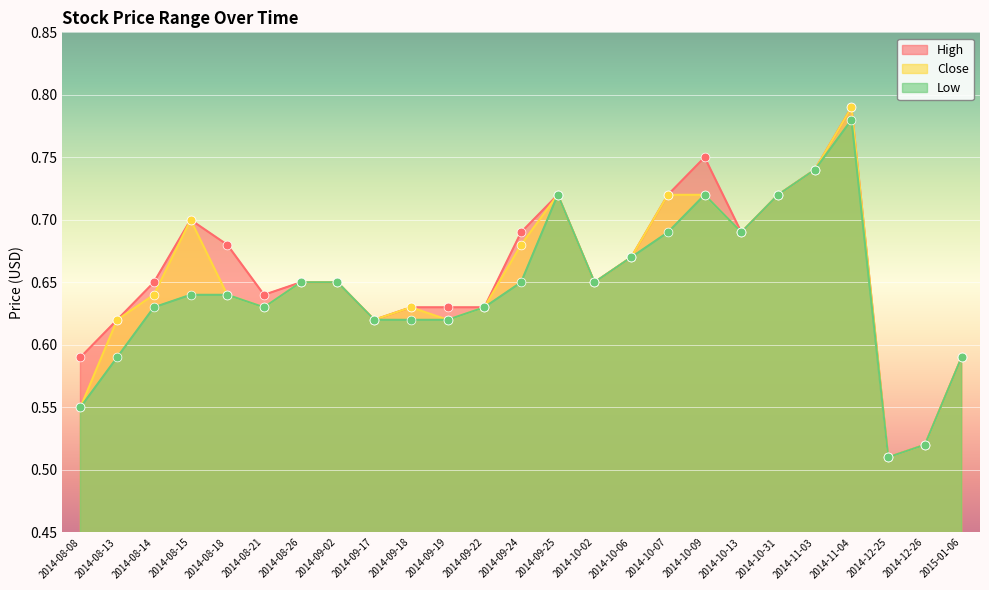

Which series contains the highest Y value?

High